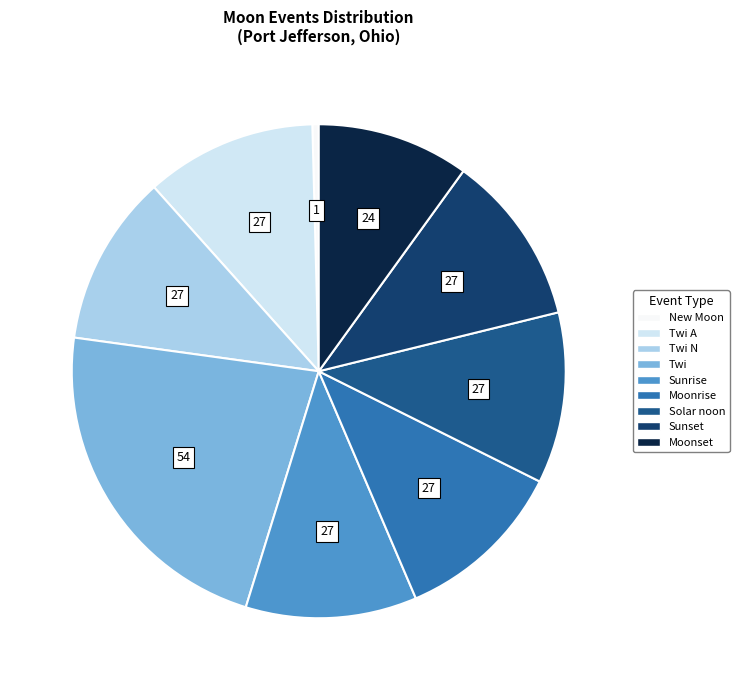

Is it true that Moonset is 21% of the pie?

False